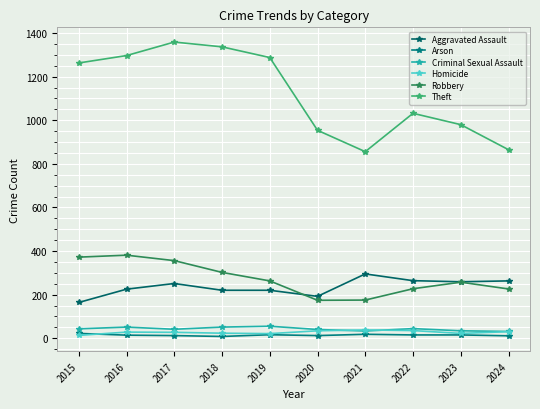

Which has a higher value, 2020 or 2019?

2019